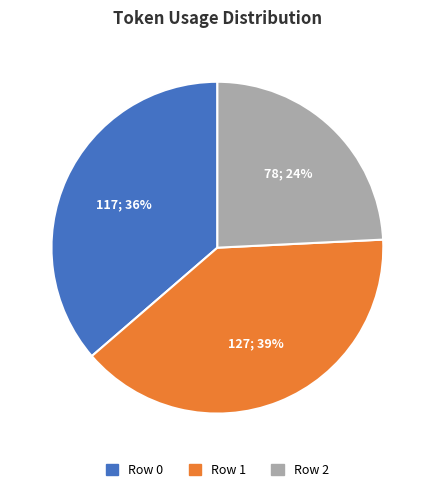

Is it true that Row 1 is 33% of the pie?

False